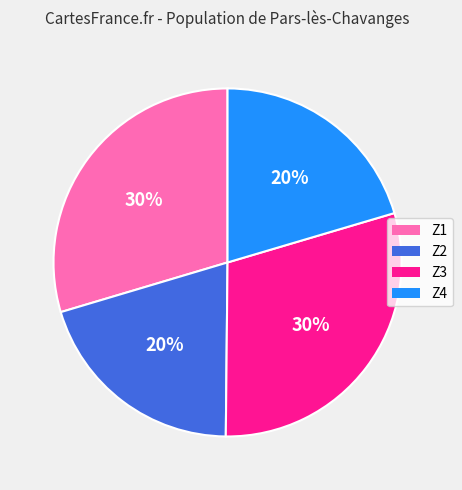

To the nearest percent, what is the combined percentage of Z3 and Z2?

50%